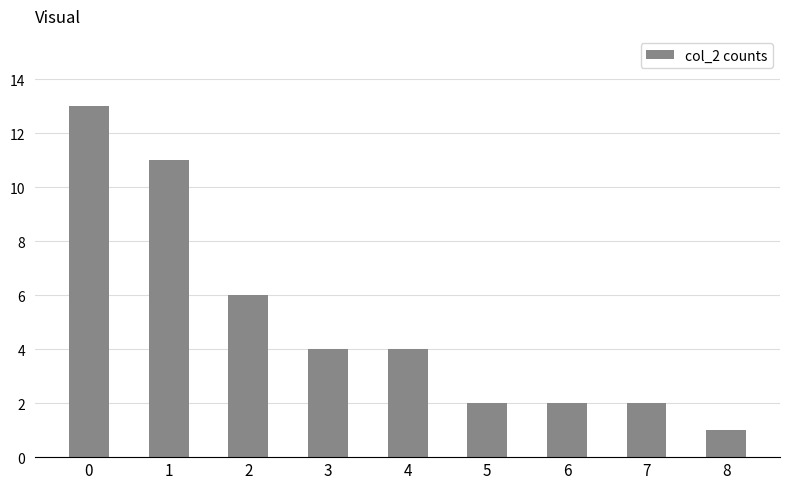

Reading left to right, extract all data points from this chart.

13	11	6	4	4	2	2	2	1